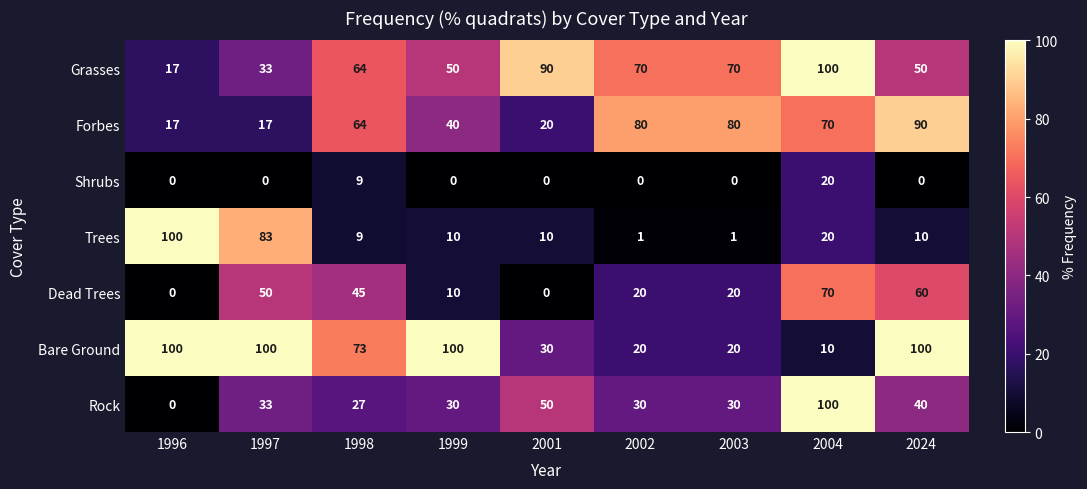

The value of Grasses at 2003 is 20. True or false?

False